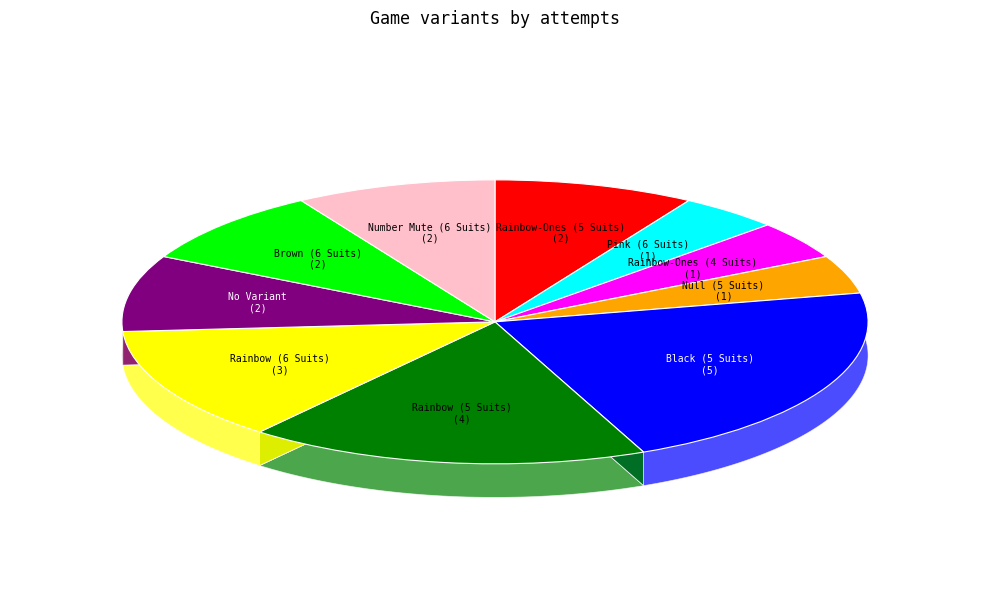

To the nearest percent, what is the combined percentage of Brown (6 Suits) and Pink (6 Suits)?

13%